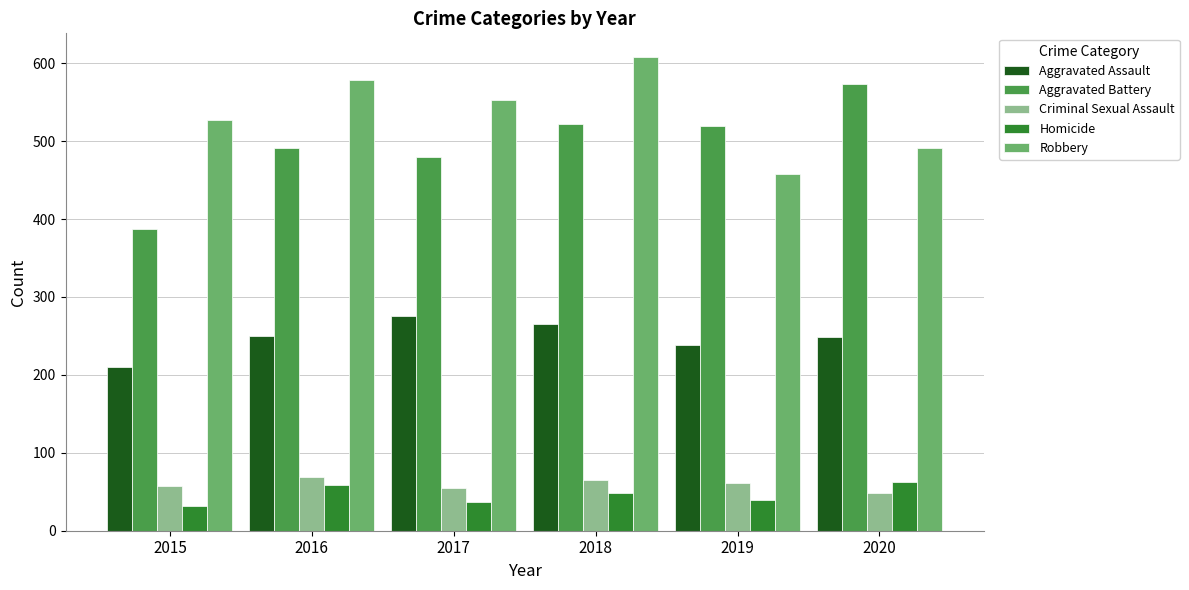

How many bars are there in each group?

5